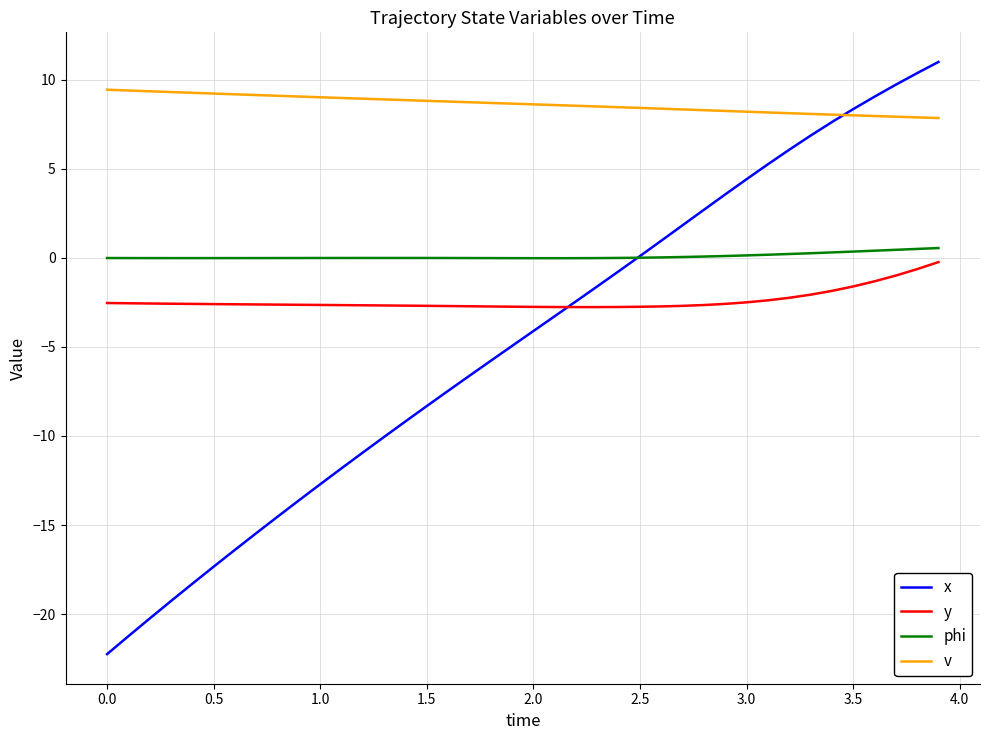

What is the minimum value shown in the chart?

-22.2